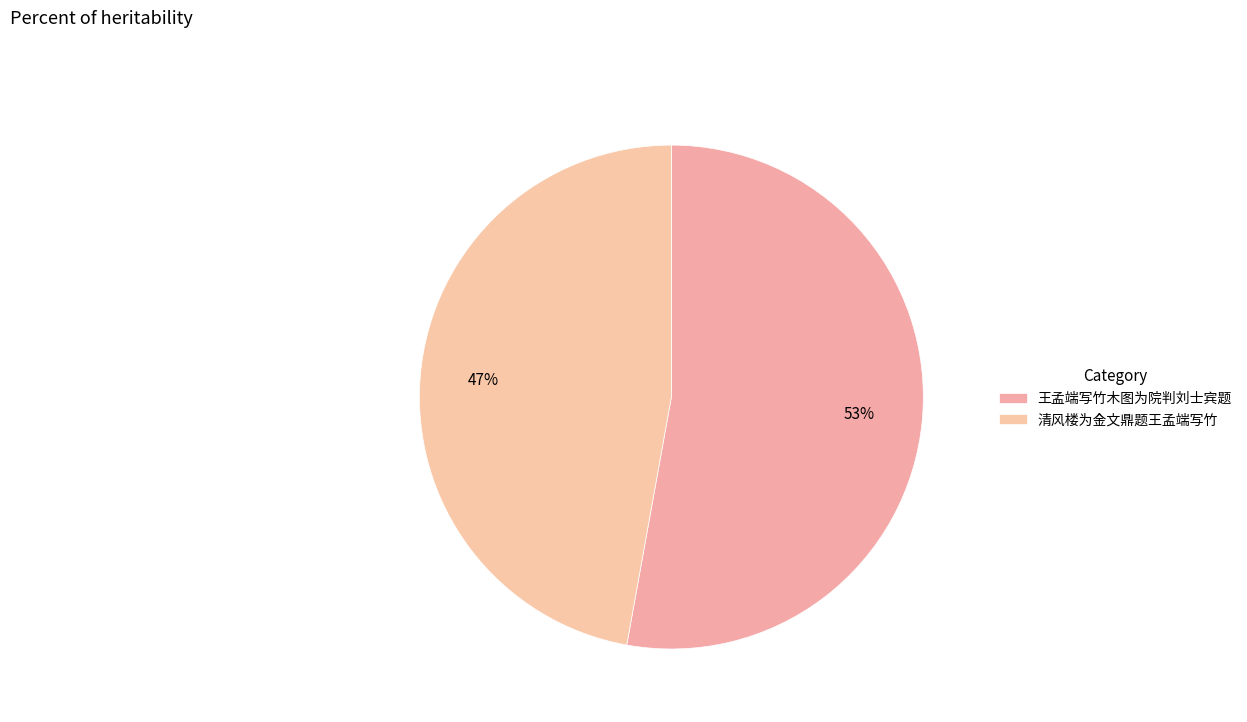

What percentage is NOT represented by 王孟端写竹木图为院判刘士宾题?

47.2%